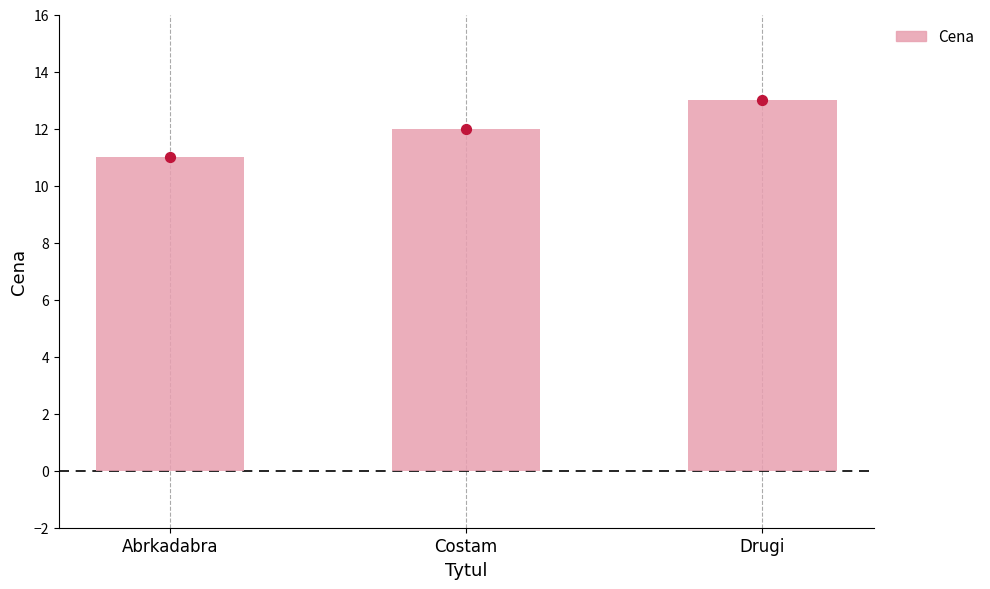

Which has a higher value, Drugi or Costam?

Drugi